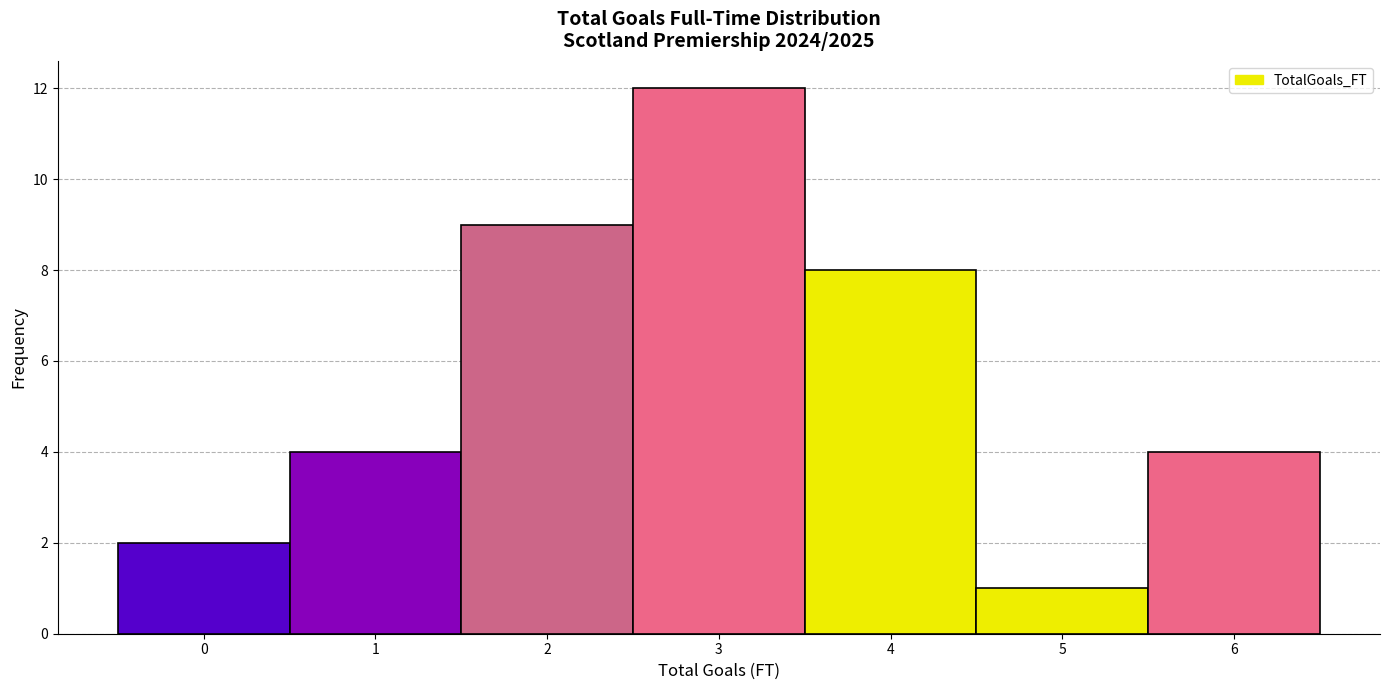

Reading left to right, list every bar in this chart as the range it spans on the x-axis followed by its height. The values are not printed on the chart, so give them approximately, as read against the axis.

-0.5 to 0.5: 2
0.5 to 1.5: 4
1.5 to 2.5: 9
2.5 to 3.5: 12
3.5 to 4.5: 8
4.5 to 5.5: 1
5.5 to 6.5: 4